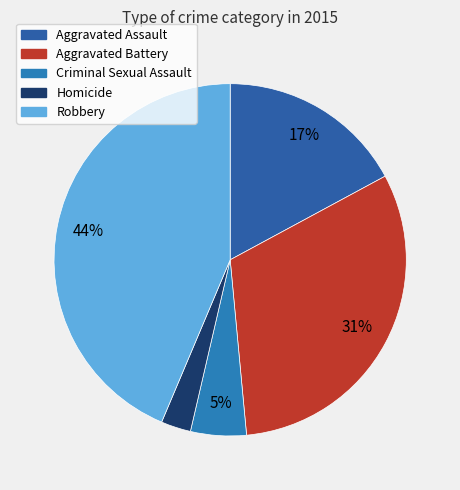

True or false: Aggravated Assault accounts for 28% of the total.

False